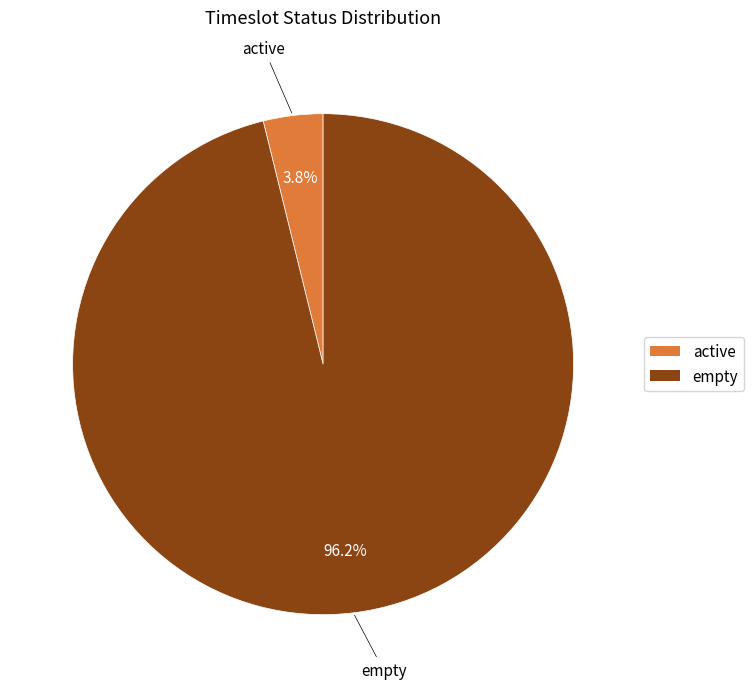

Rank the categories by value from highest to lowest.

empty, active